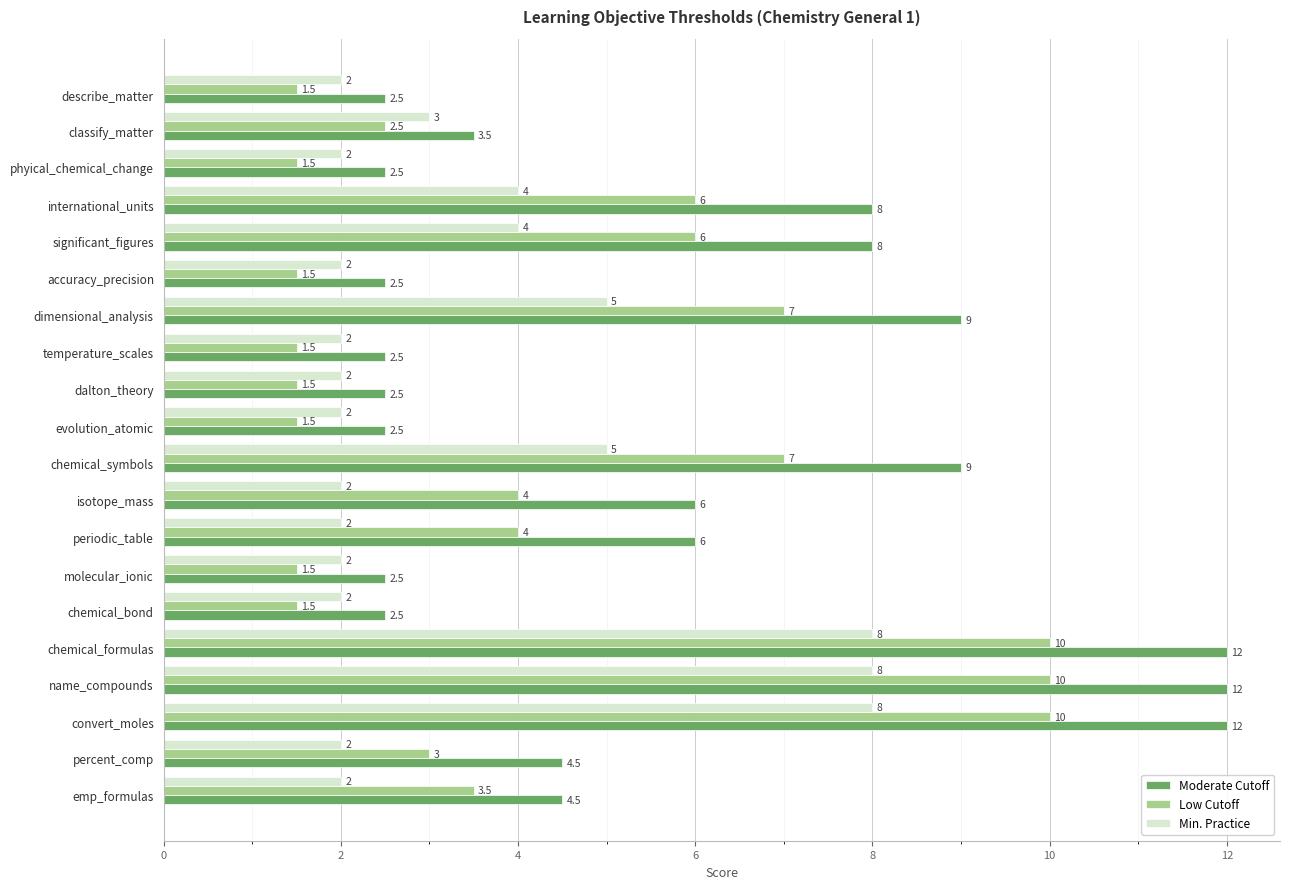

What is the average value of the Min. Practice series?

3.5